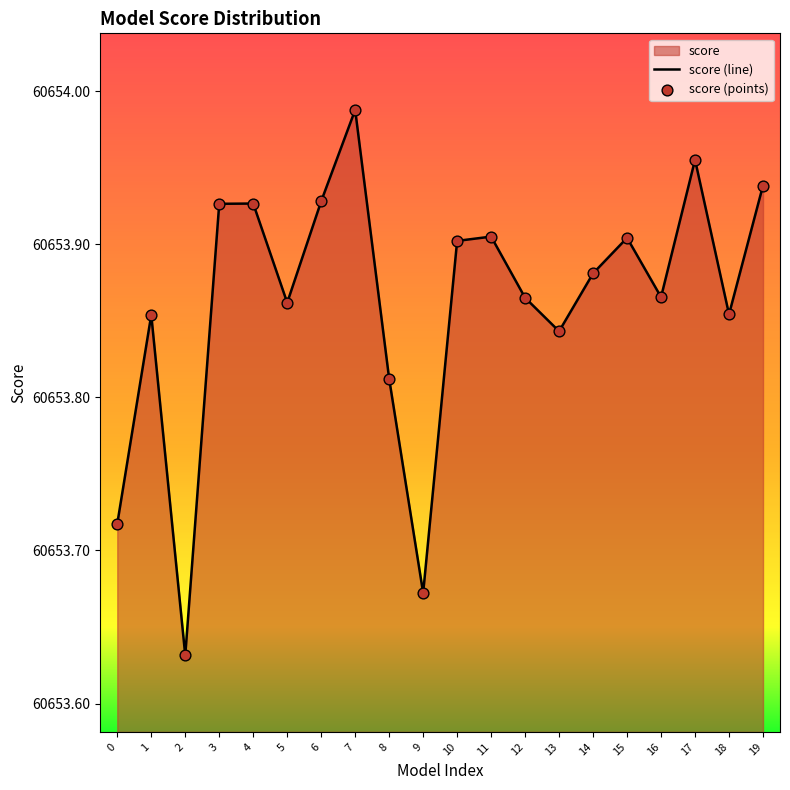

What is the ratio of the value at 14 to the value at 12?

1.0